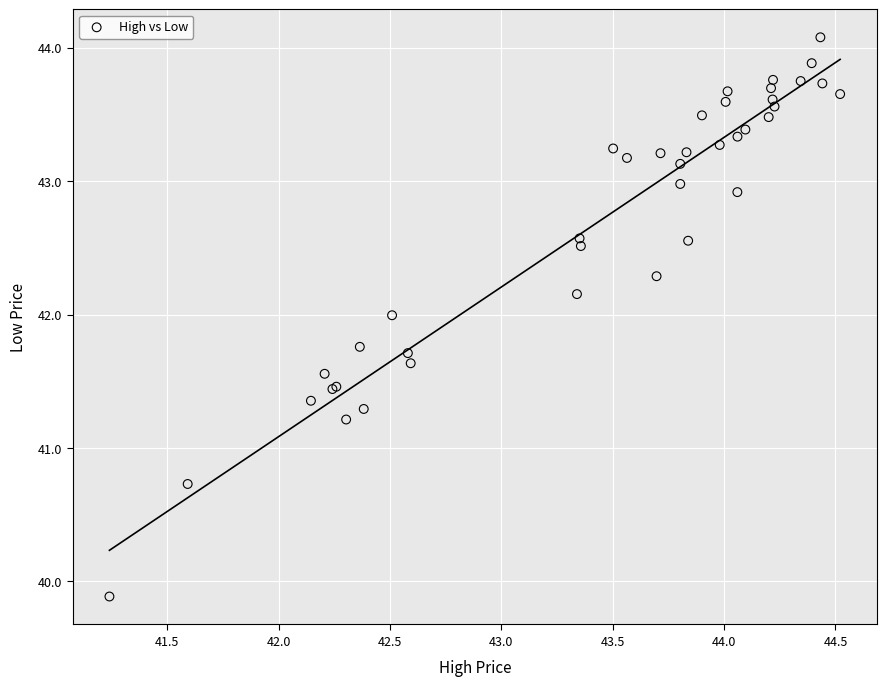

What Y value in the scatter plot is closest to 41?

41.2